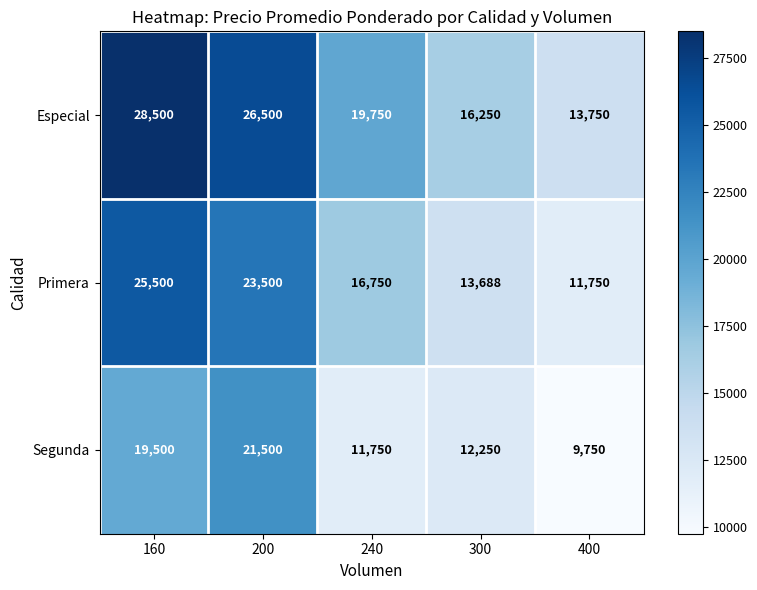

How many values in the Especial series are below 19750?

2